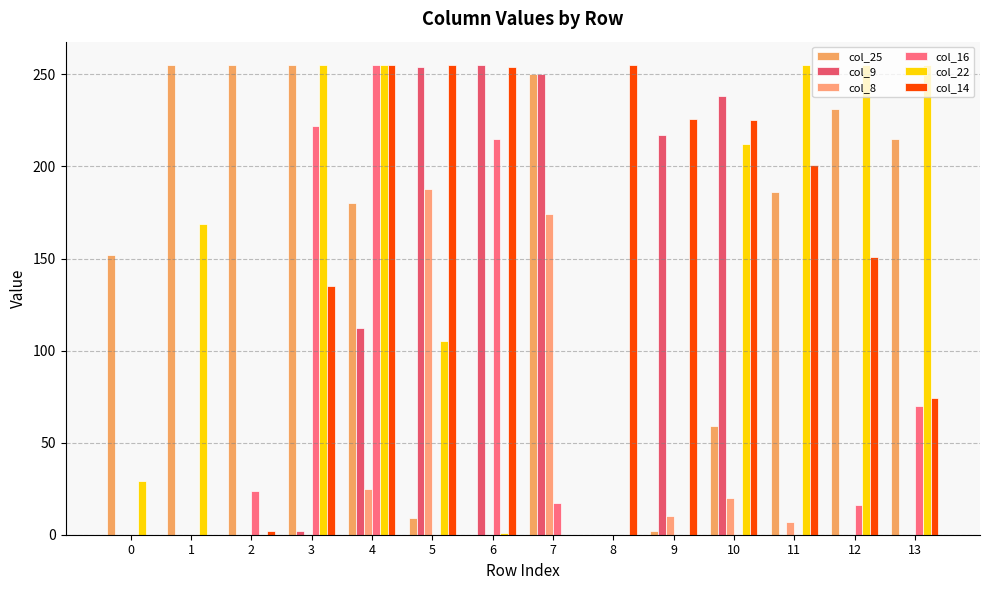

What is the total value across all series at 3?

869